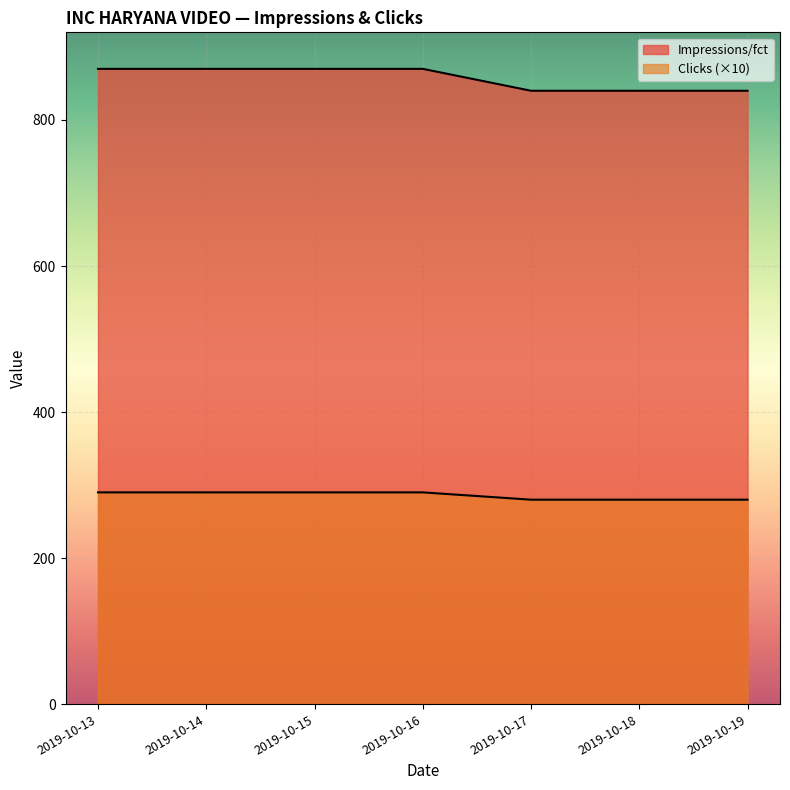

What is the difference between the second highest and minimum values in the Impressions/fct series?

30